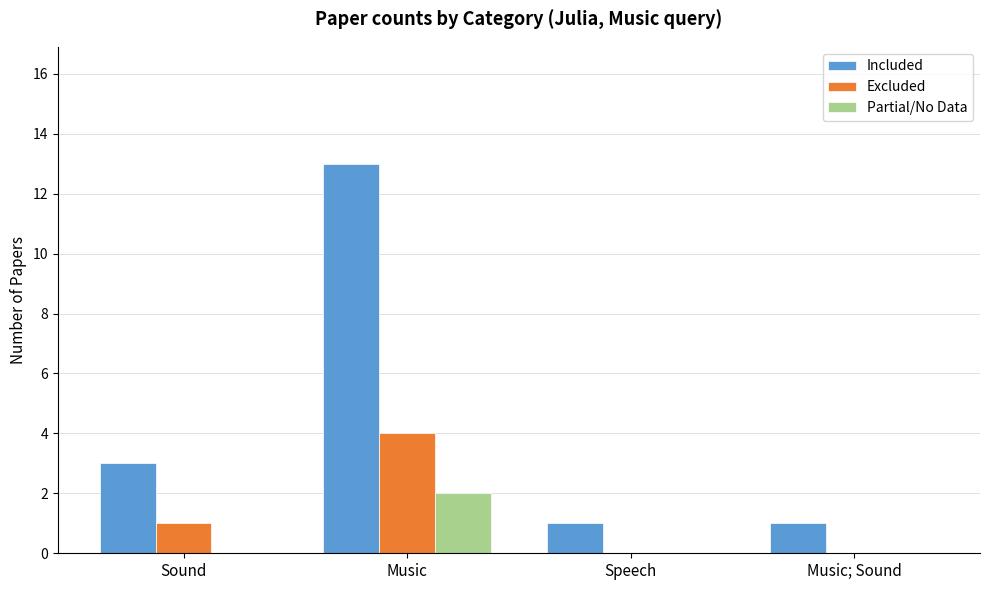

Is the value of Excluded at Music greater than the value of Partial/No Data at Music; Sound?

Yes